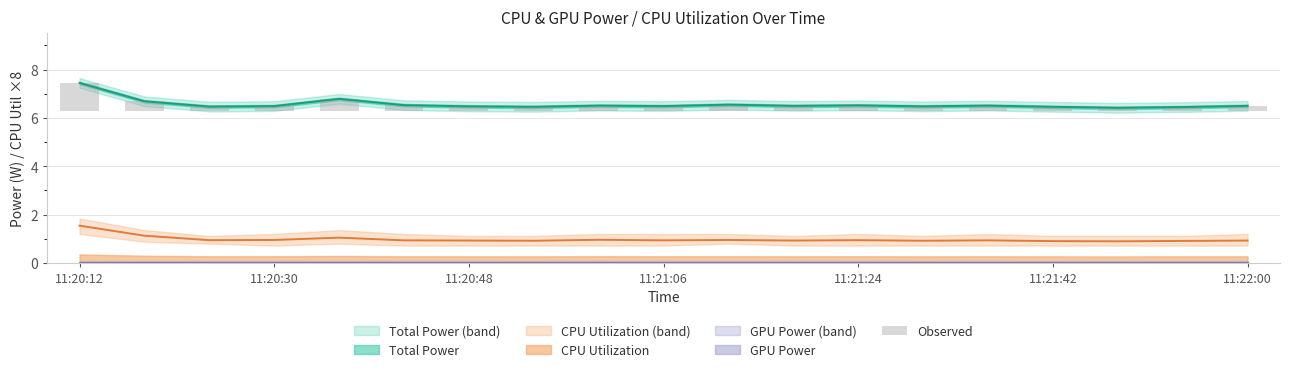

How many values are between 0 and 1?

18